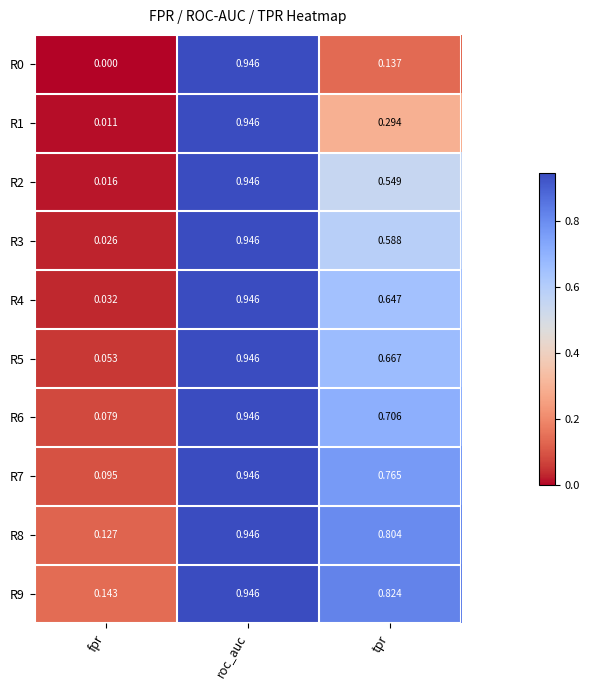

At which label is R2 closest to 0?

fpr